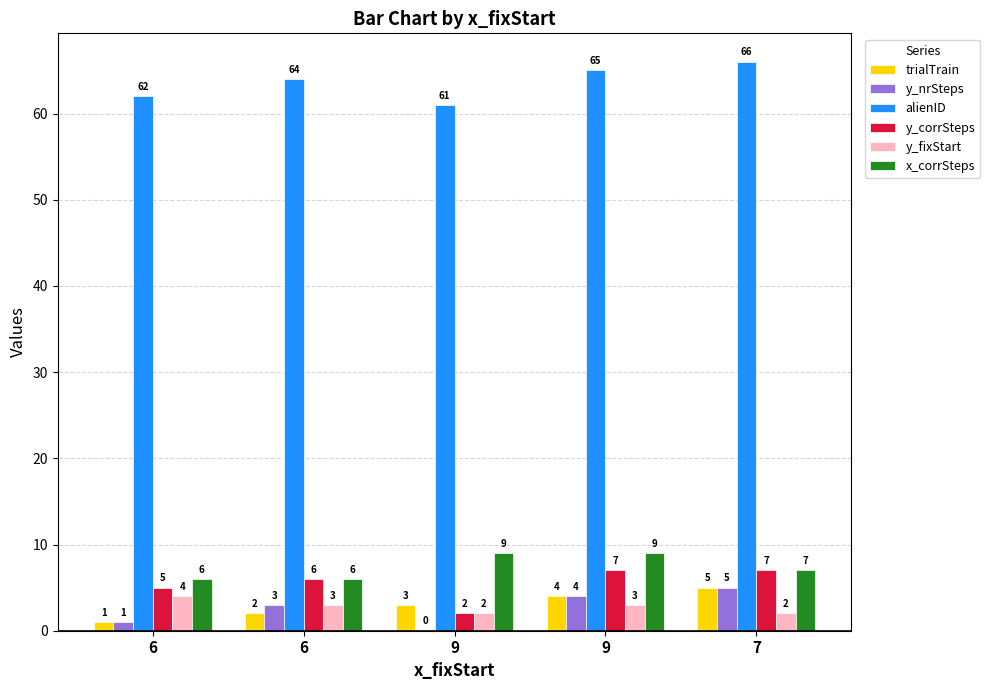

Reading left to right, transcribe all the data shown in this chart.

trialTrain: 1	2	3	4	5
y_nrSteps: 1	3	0	4	5
alienID: 62	64	61	65	66
y_corrSteps: 5	6	2	7	7
y_fixStart: 4	3	2	3	2
x_corrSteps: 6	6	9	9	7